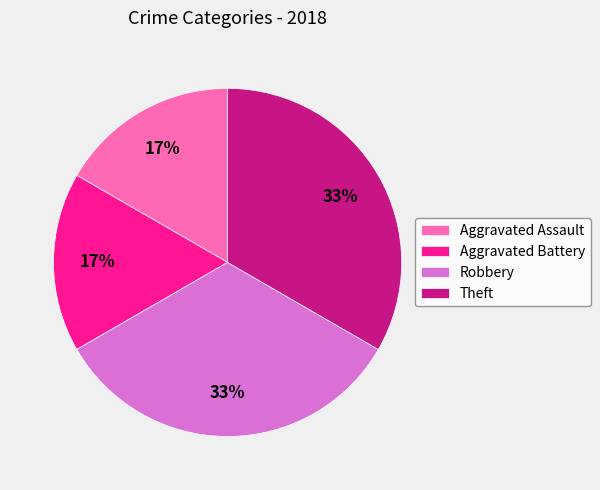

Which has a higher value, Aggravated Battery or Theft?

Theft